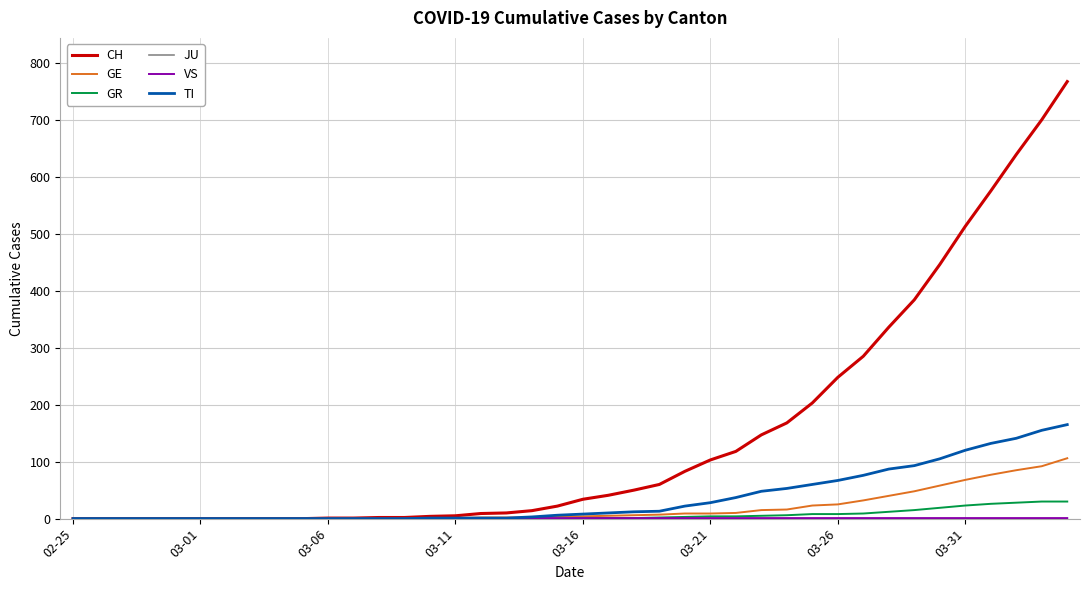

What is the maximum value shown in the chart?

767